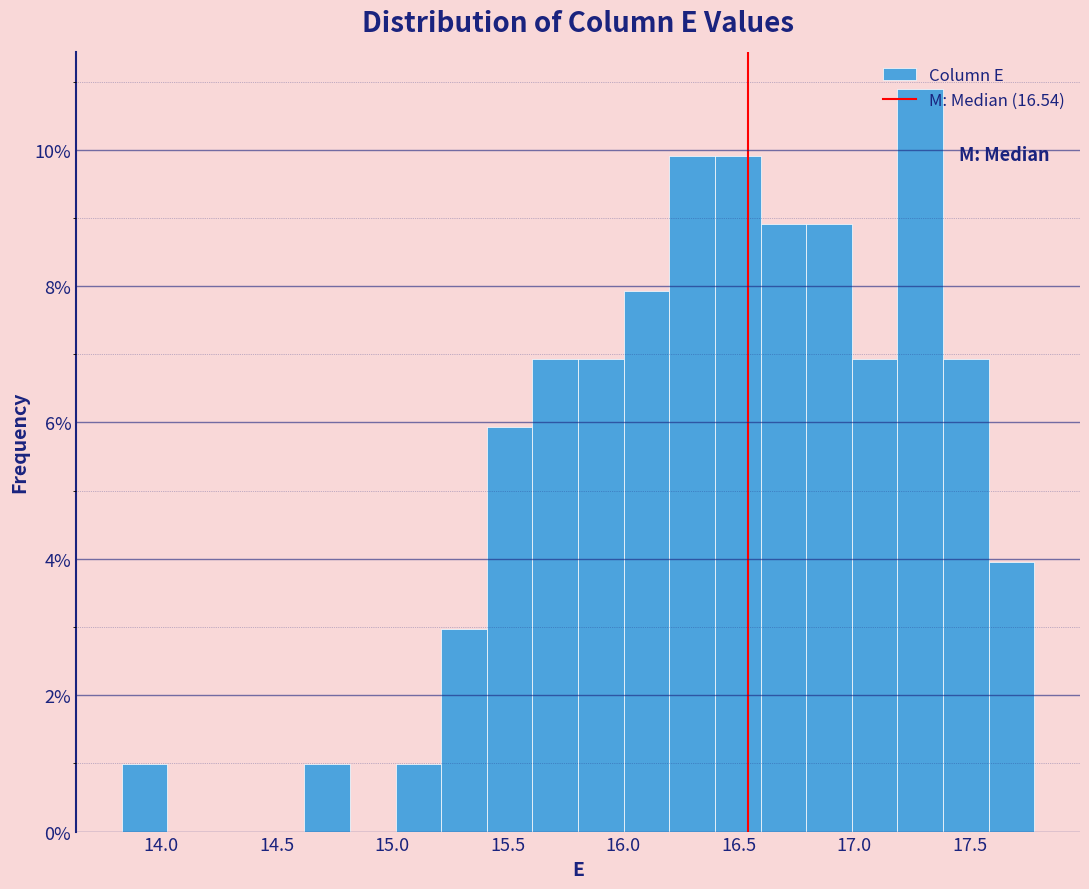

Around what value on the x-axis is the tallest bar? Give the approximate position of its centre, as read against the axis.

17.30